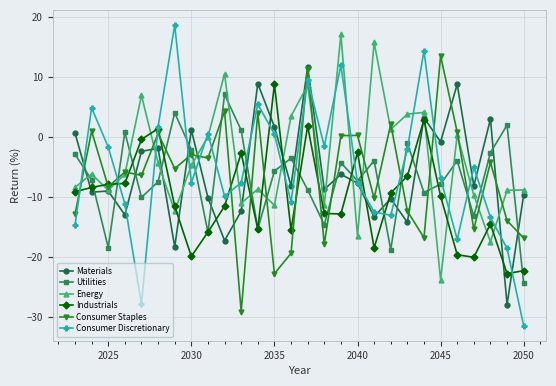

True or false: Materials and Utilities cross at least once.

True